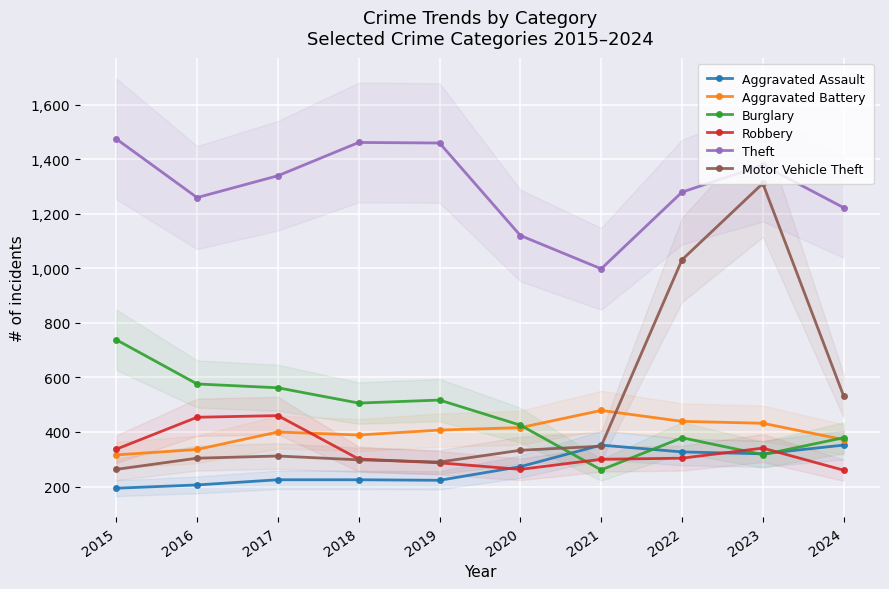

Which series has the largest range (max minus min)?

Motor Vehicle Theft